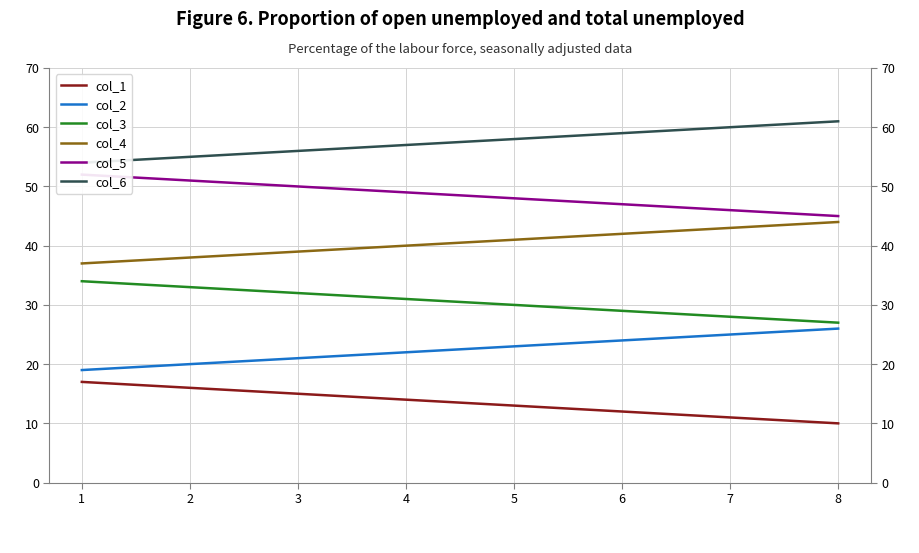

The value of col_5 at 1 is 63. True or false?

False